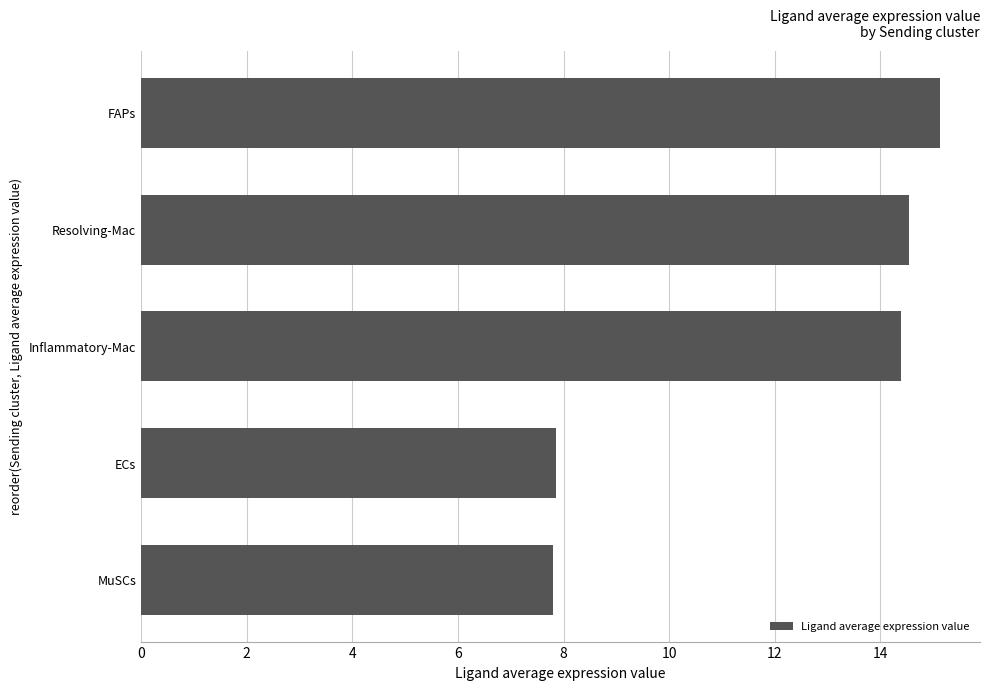

What is the change in value from Inflammatory-Mac to FAPs?

+0.7